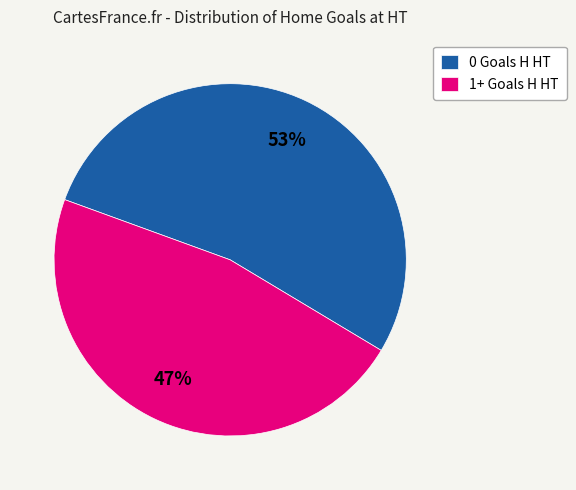

To the nearest percent, what is the average slice percentage?

50%